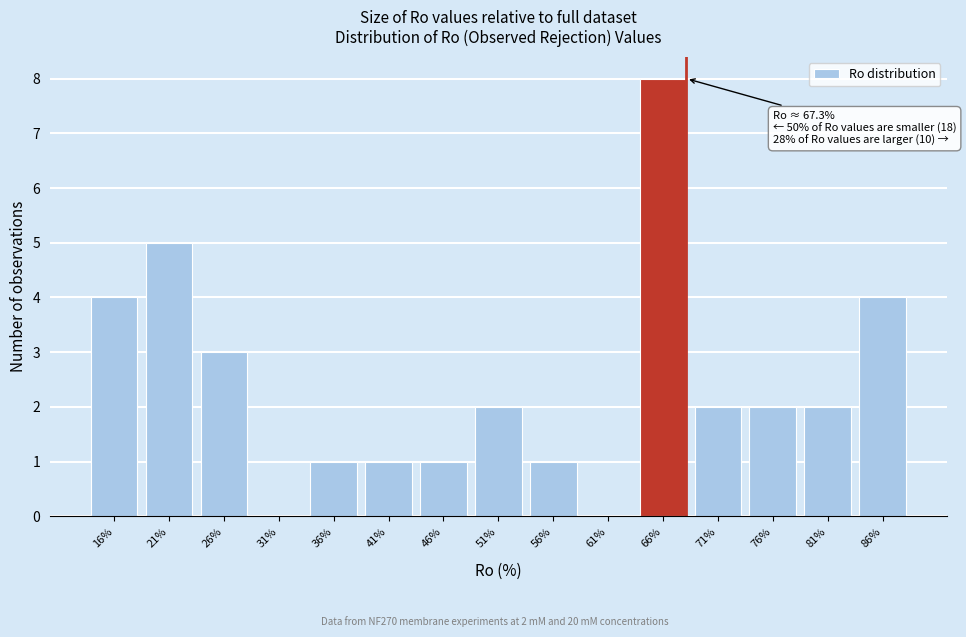

Reading left to right, extract all data points from this chart.

16%=4	21%=5	26%=3	31%=0	36%=1	41%=1	46%=1	51%=2	56%=1	61%=0	66%=8	71%=2	76%=2	81%=2	86%=4